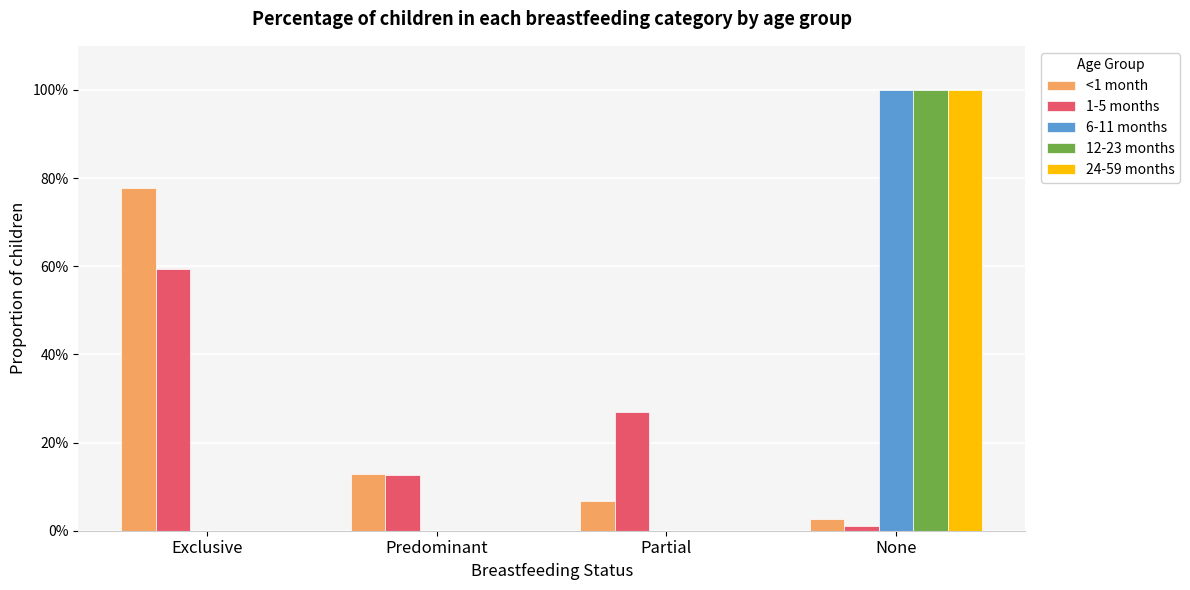

What are all the series names shown in the legend?

<1 month, 1-5 months, 6-11 months, 12-23 months, 24-59 months